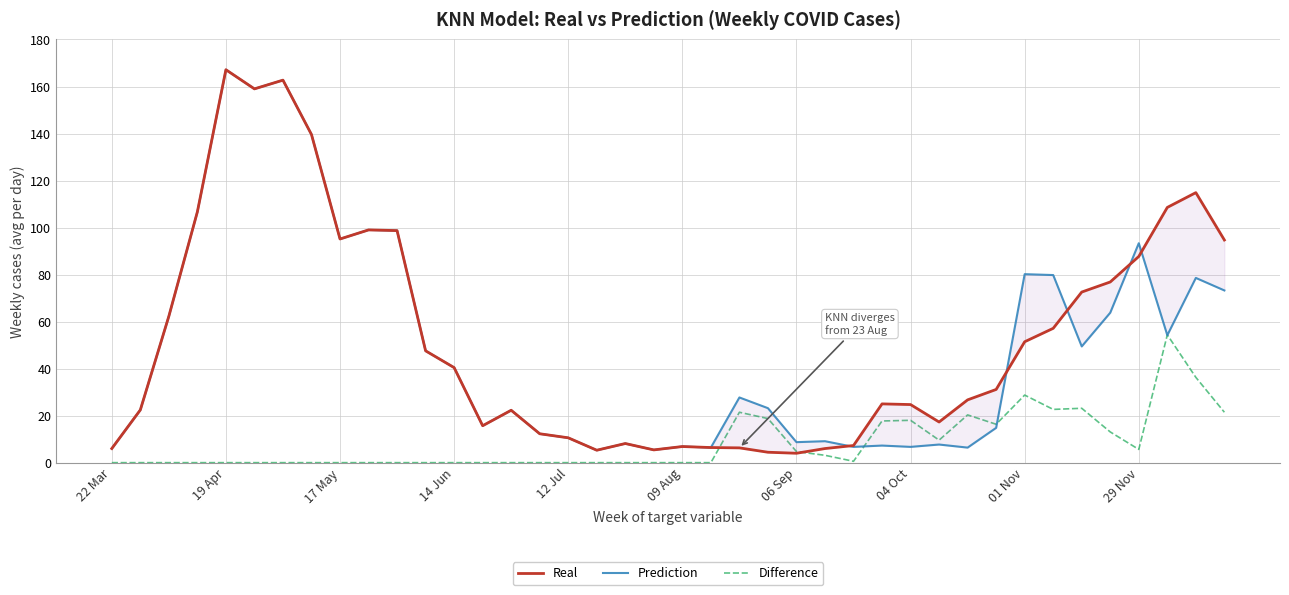

Is it true that Difference equals 0.0 at 22 Mar?

True